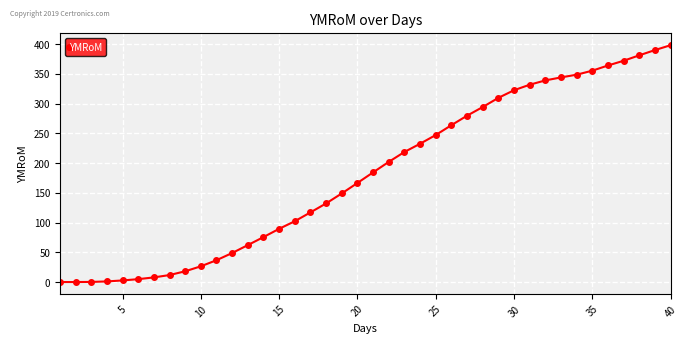

What is the greatest value displayed?

398.4